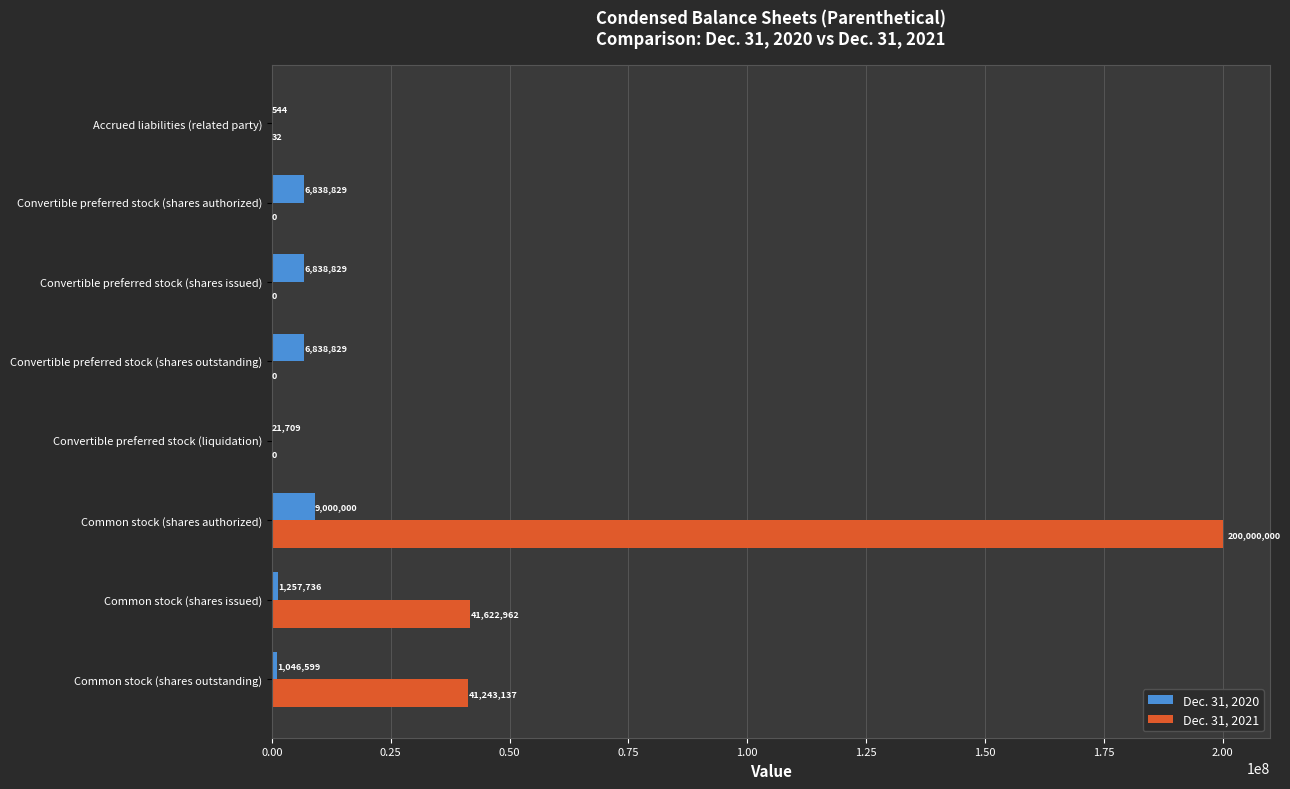

What is the sum of the Dec. 31, 2020 values at Common stock (shares issued) and Accrued liabilities (related party)?

1258280